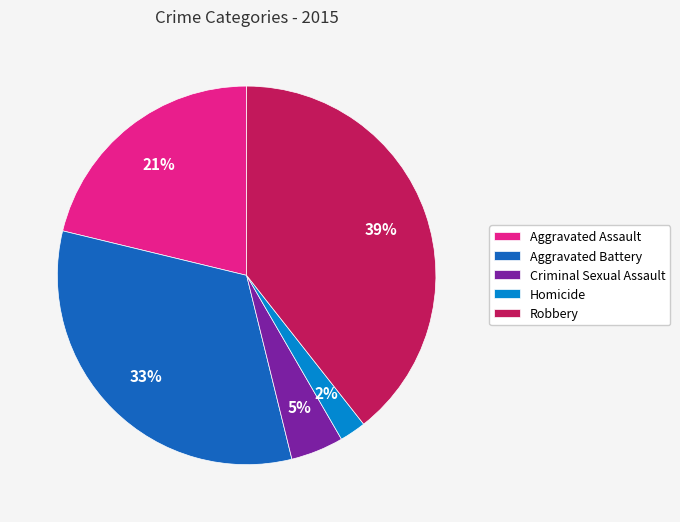

Combined, do Aggravated Battery and Homicide account for over 50%?

No